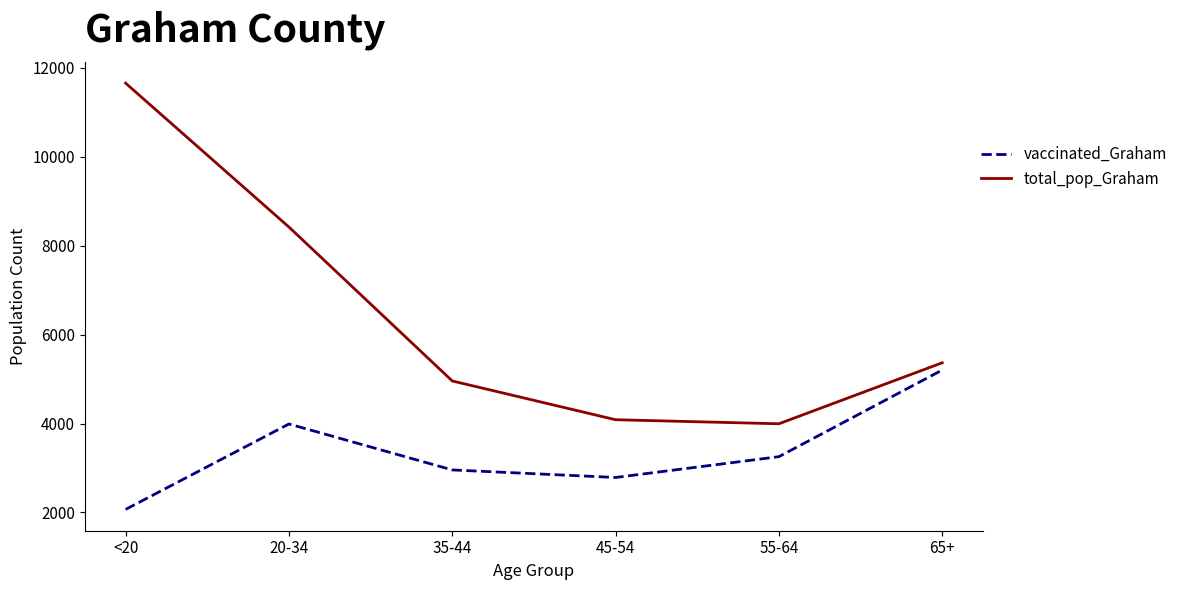

List the series in order of their peak value, highest first.

total_pop_Graham, vaccinated_Graham